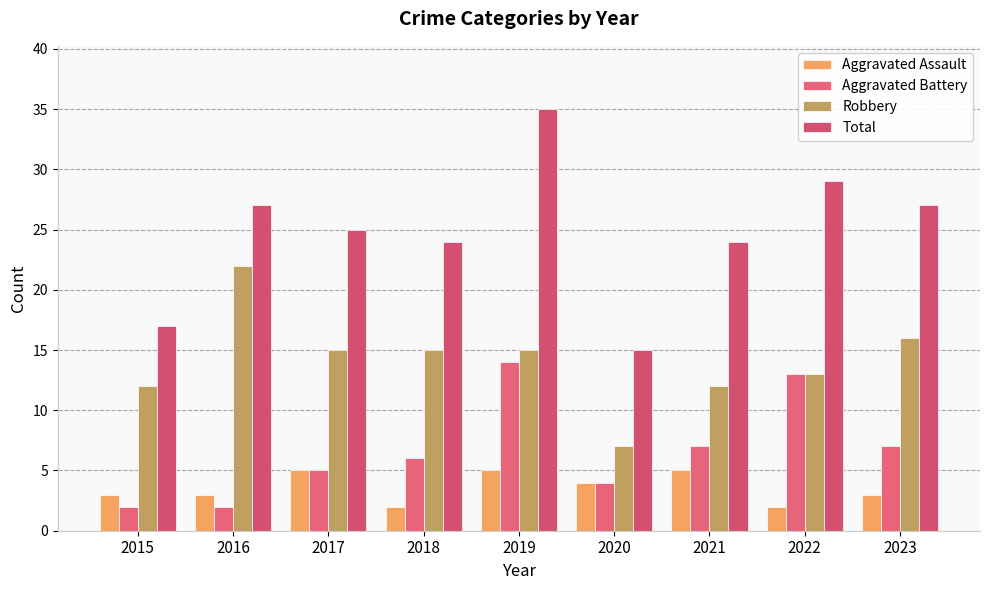

At 2023, list the series in order from largest to smallest.

Total, Robbery, Aggravated Battery, Aggravated Assault